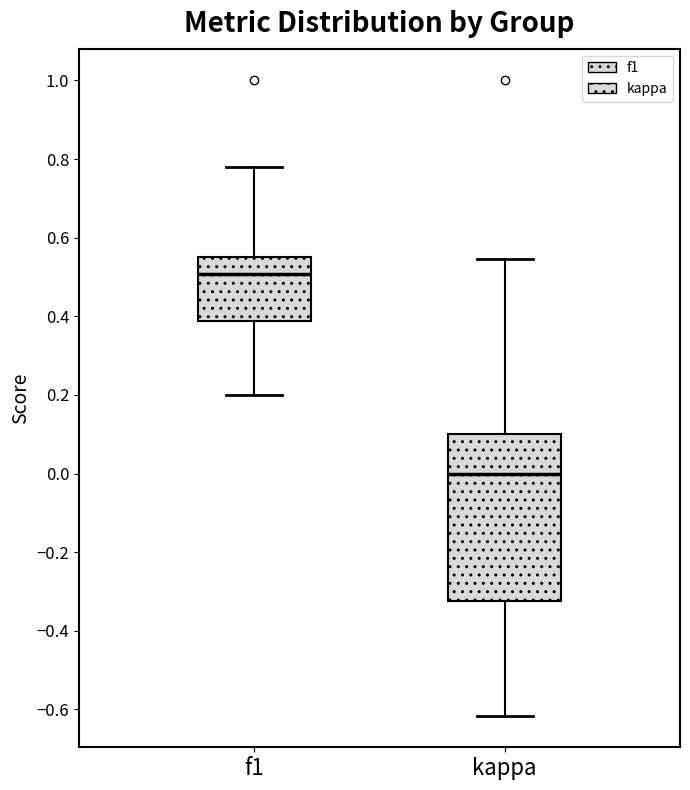

Comparing the boxes themselves (not the whiskers), which one is the tallest?

kappa